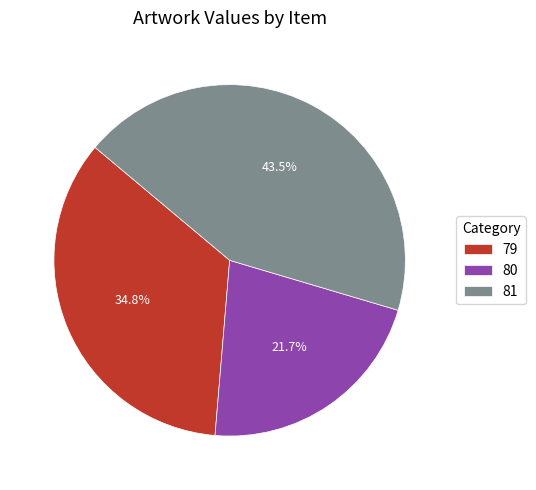

To the nearest percent, what is the average slice percentage?

33%